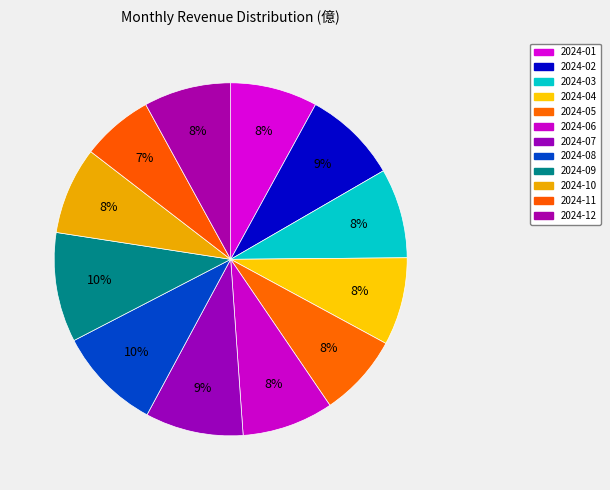

How many slices are in this pie chart?

12